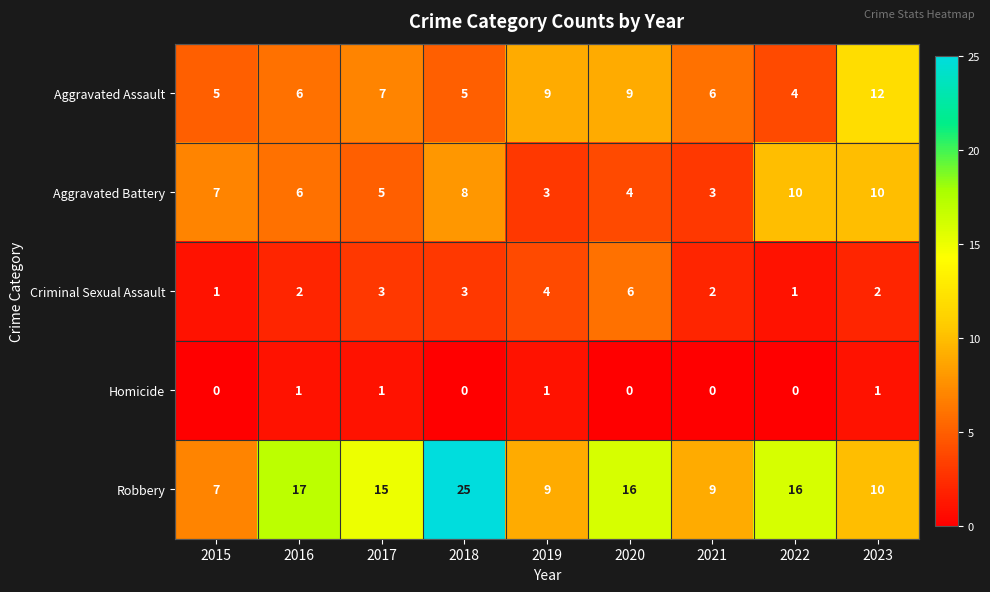

At which category does the chart reach its peak across all series?

2018